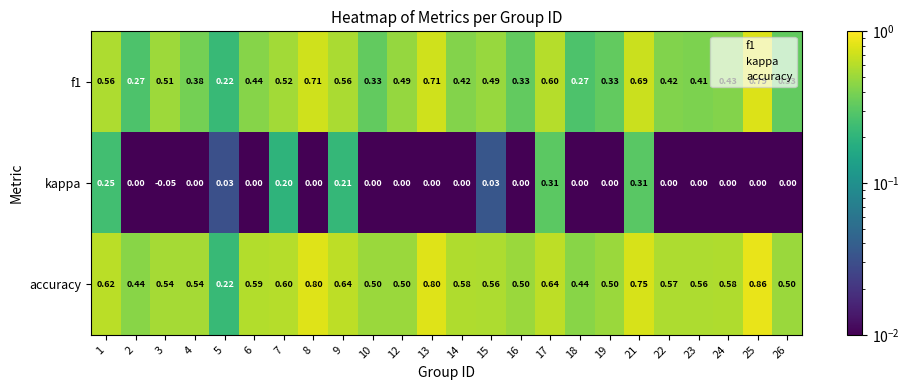

Which series has the largest total across all categories?

accuracy